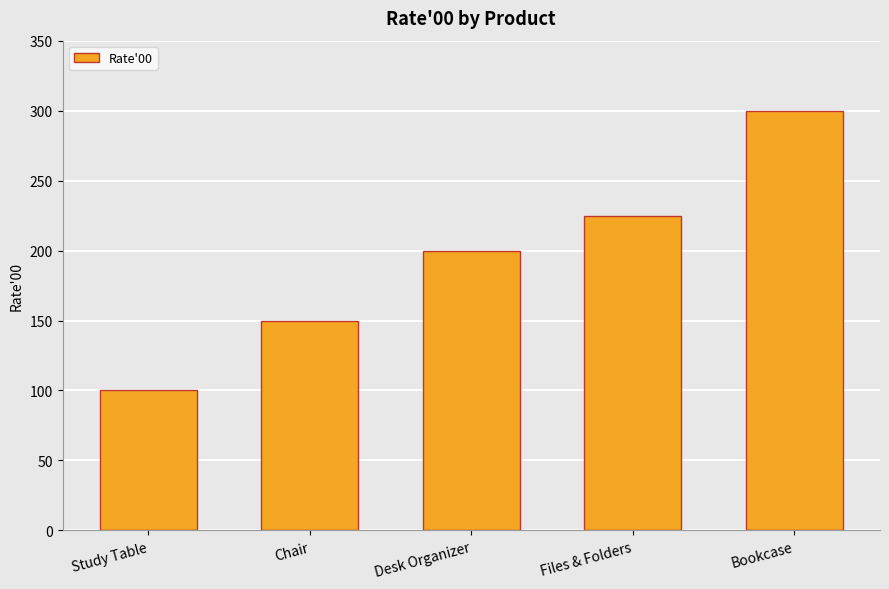

The chart shows a value of 200 at Desk Organizer. True or false?

True